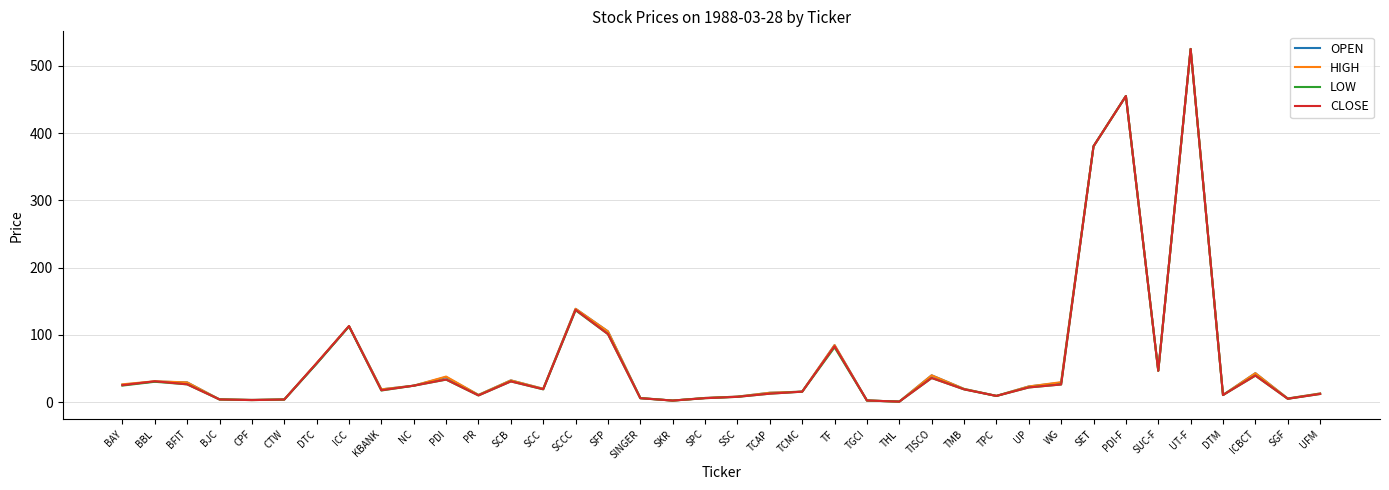

Does the chart have visible grid lines?

Yes